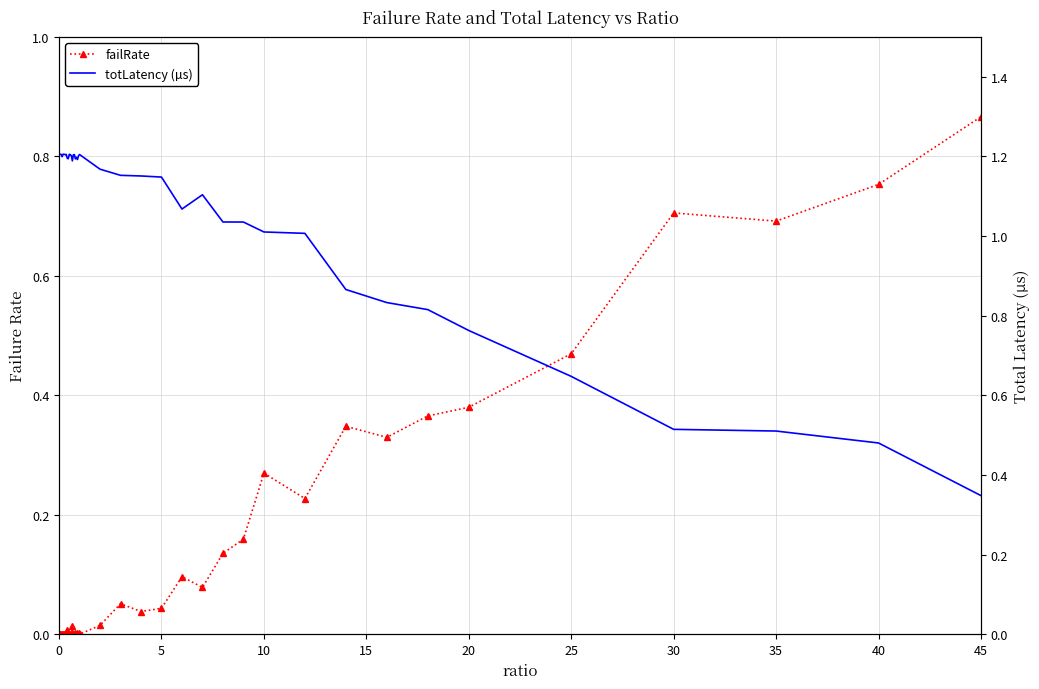

How many distinct data groups are displayed?

2